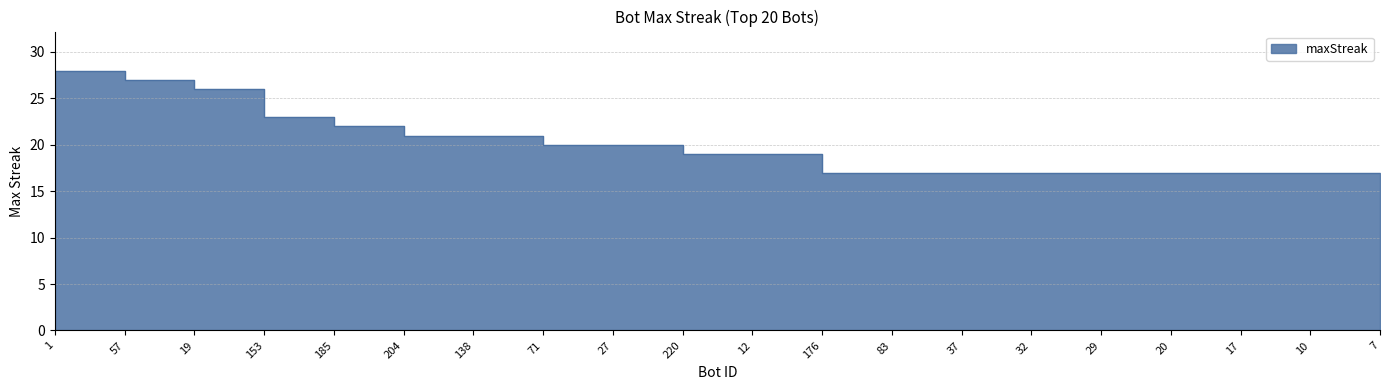

At which label does the data first exceed 19?

1